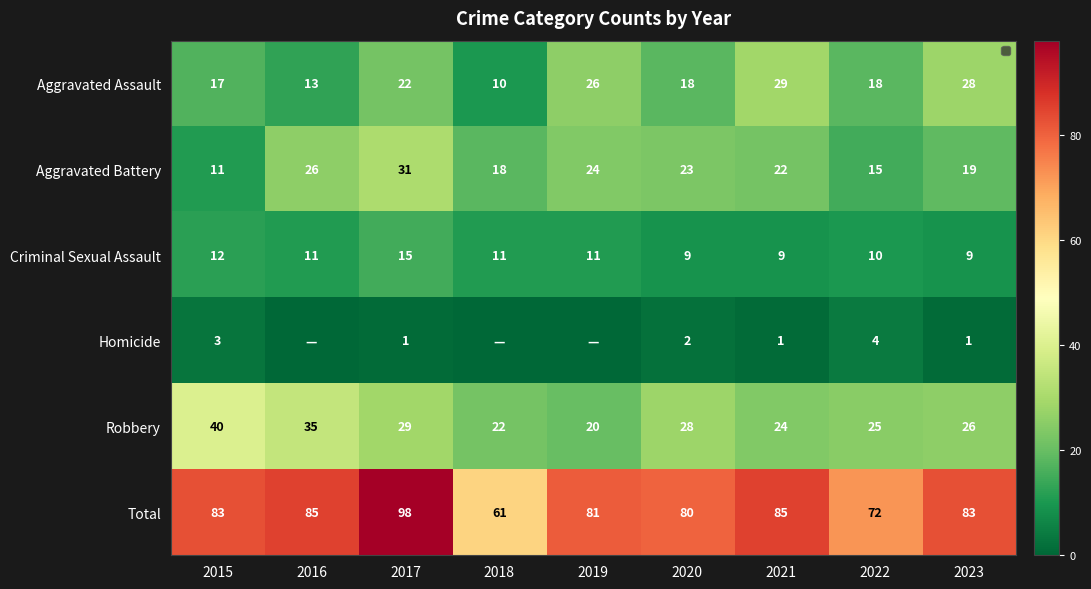

Between 2017 and 2021, which series saw the biggest shift?

Total